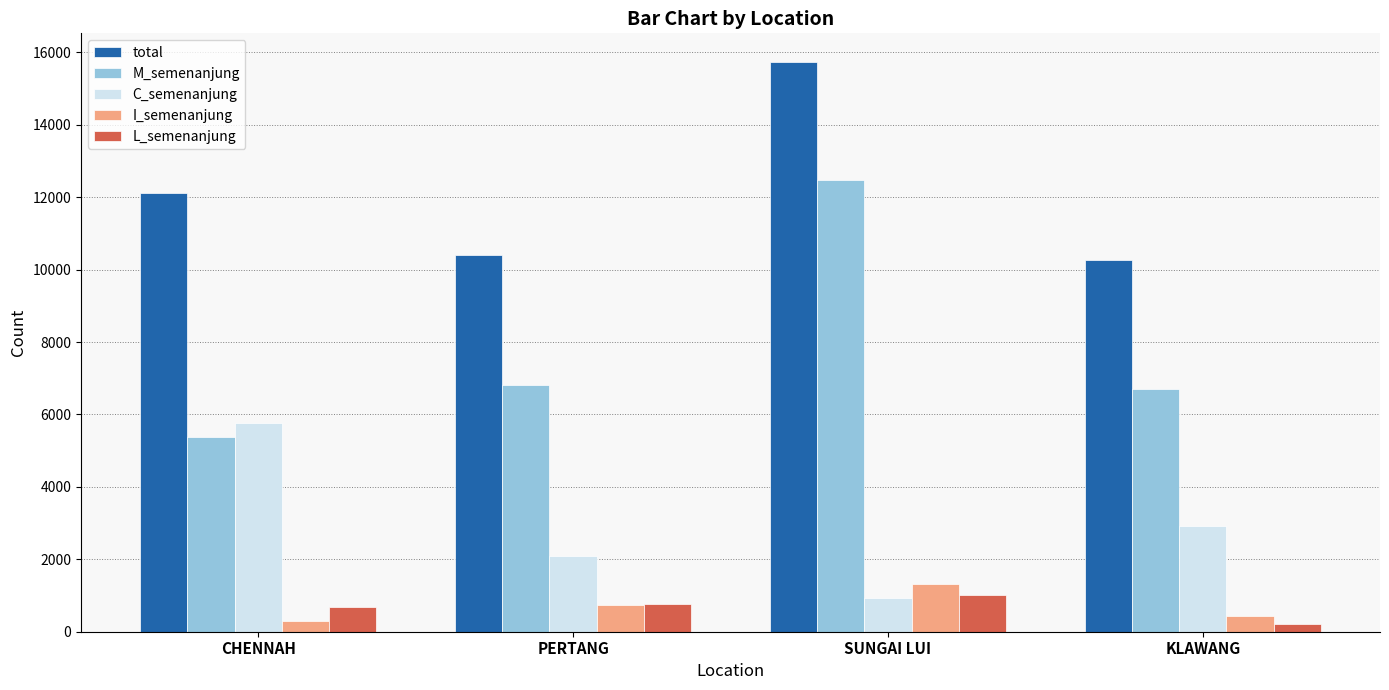

List the labels in order of C_semenanjung value, smallest first.

SUNGAI LUI, PERTANG, KLAWANG, CHENNAH